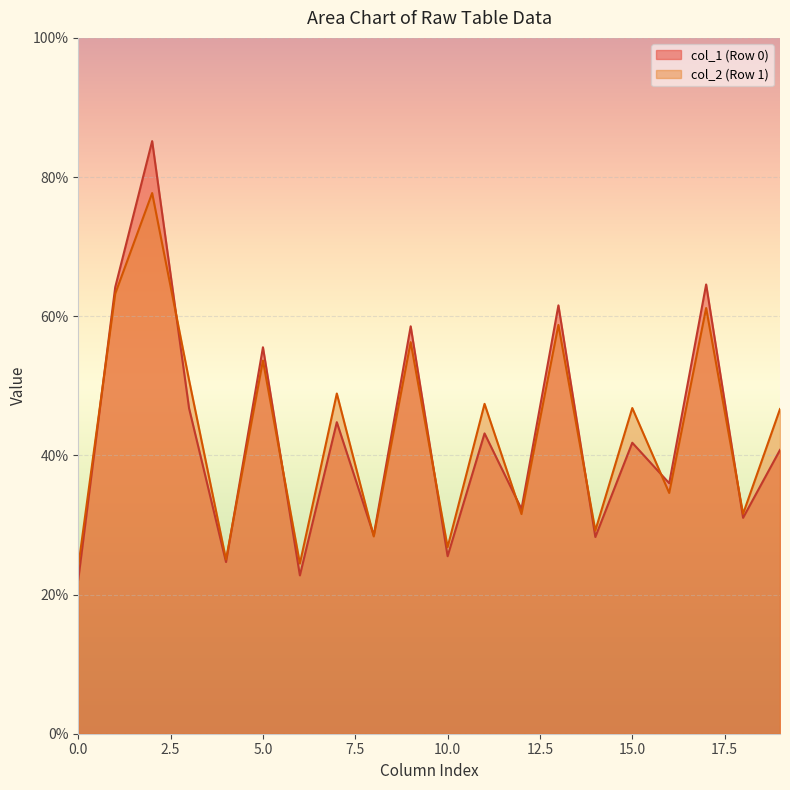

The col_1 series shows 12.3 at 0. True or false?

False